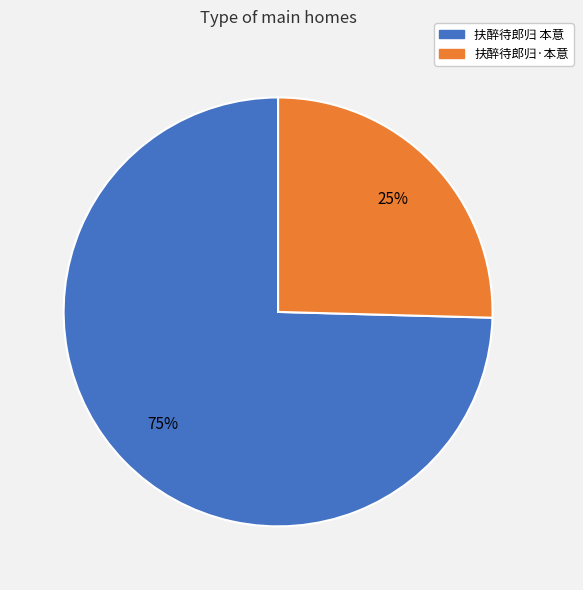

Rank the categories by value from highest to lowest.

扶醉待郎归 本意, 扶醉待郎归·本意